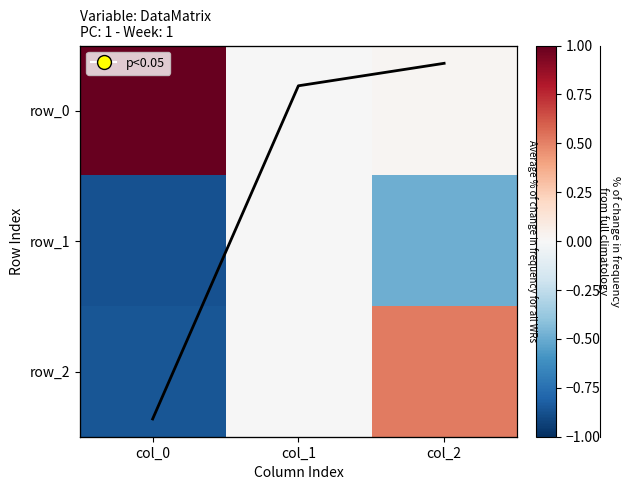

At which category is the sum across all series the highest?

col_2